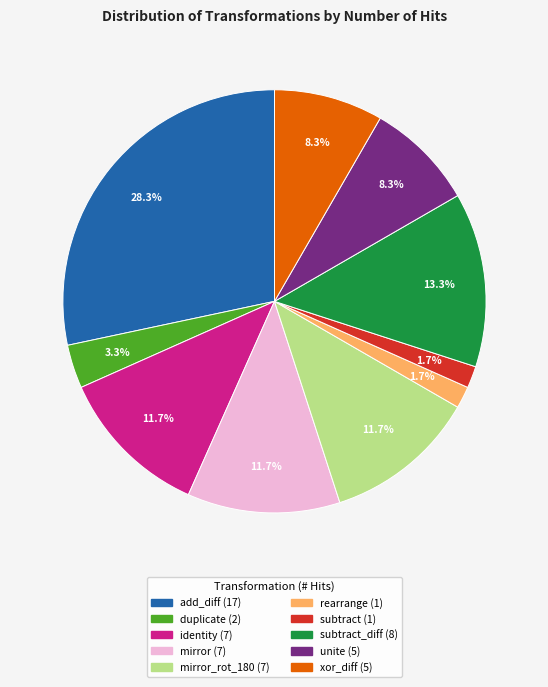

Count the number of slices in the pie.

10